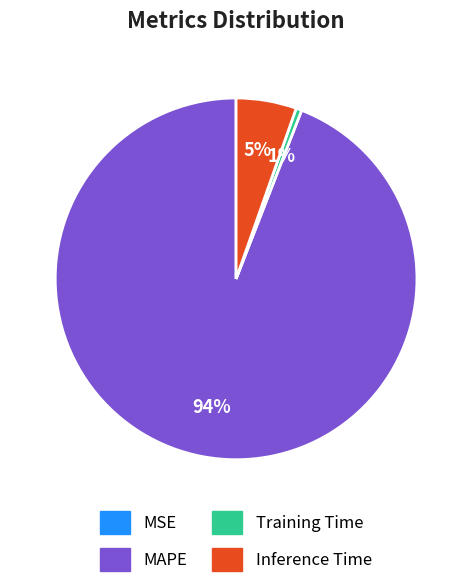

Is there any slice that represents more than half of the pie?

Yes